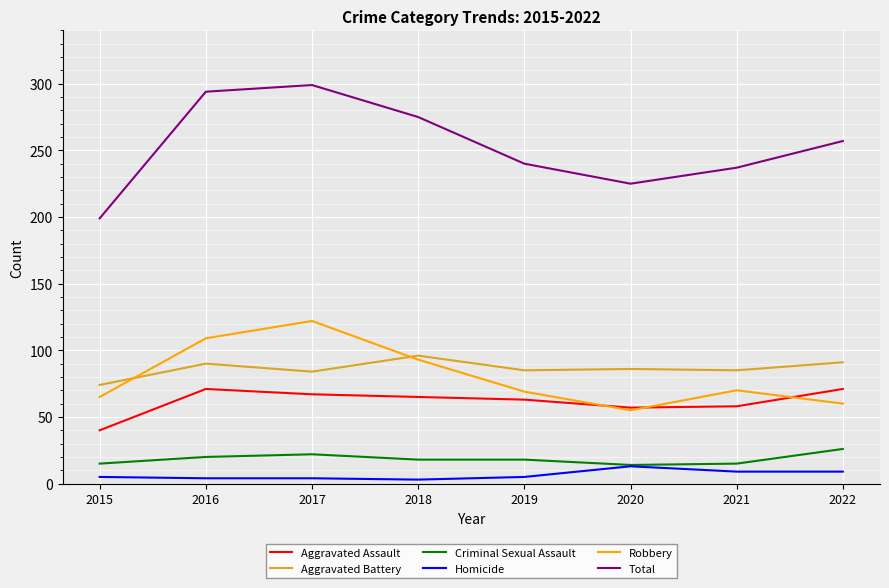

Is the value of Criminal Sexual Assault at 2016 greater than the value of Total at 2015?

No